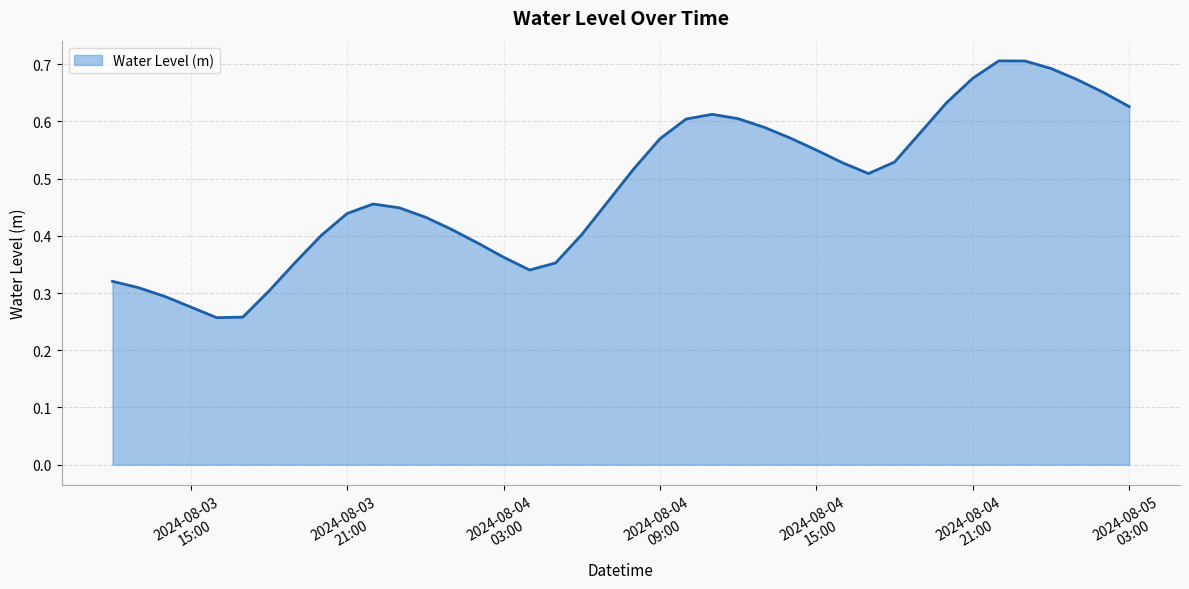

Where is the data nearest to the value 0?

2024-08-03 16:00:00